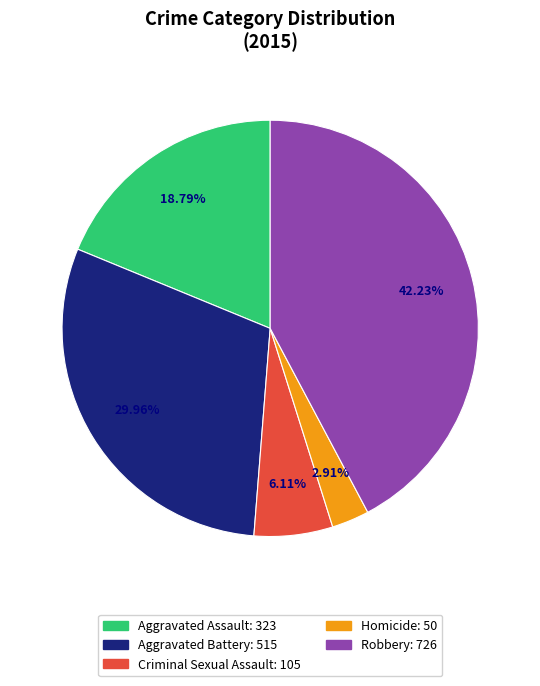

Which slice is the largest?

Robbery